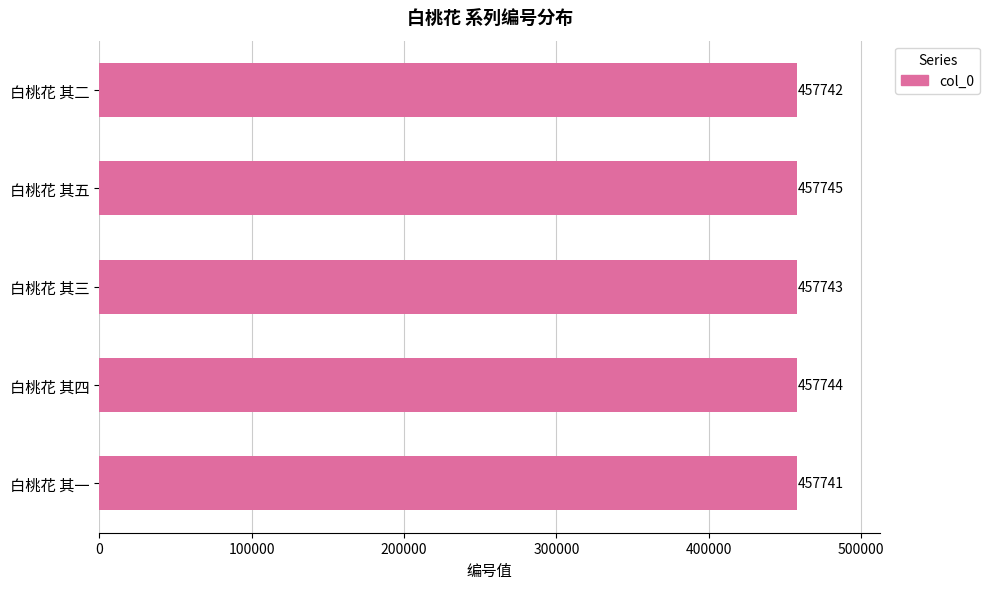

What is the sum of all values?

2288715